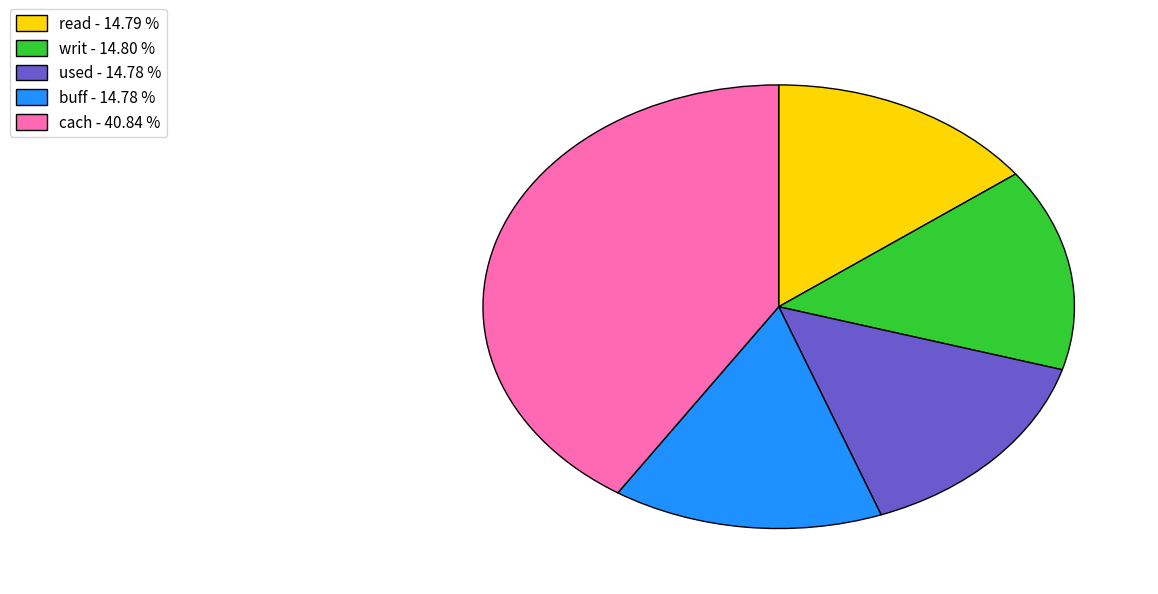

Does cach account for over 50% of the chart?

No